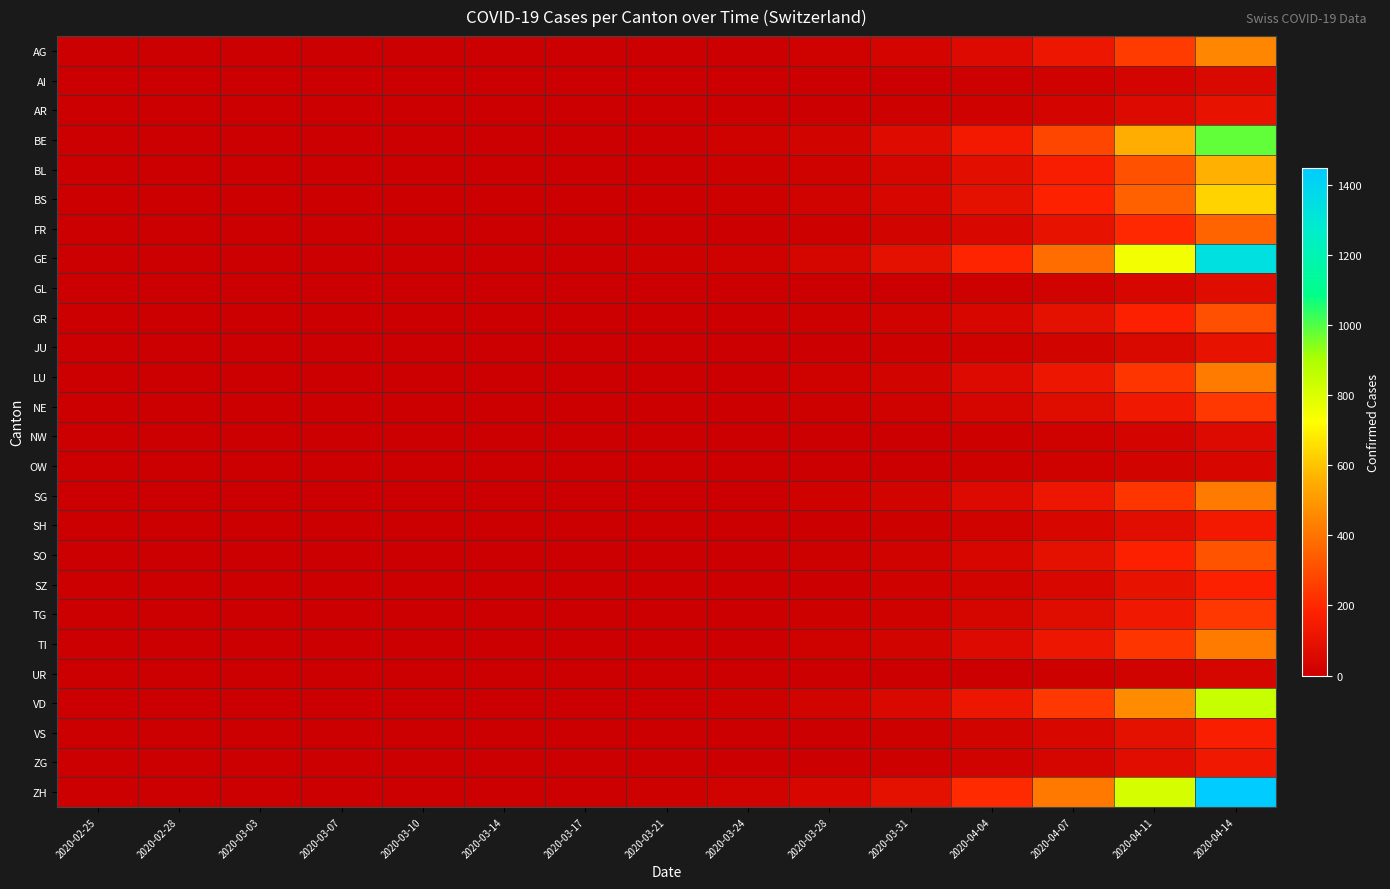

Reading right to left, transcribe all the data shown in this chart.

AG: 2020-04-14=450	2020-04-11=250	2020-04-07=120	2020-04-04=60	2020-03-31=30	2020-03-28=12	2020-03-24=5	2020-03-21=2	2020-03-17=1	2020-03-14=0	2020-03-10=0	2020-03-07=0	2020-03-03=0	2020-02-28=0	2020-02-25=0
AI: 2020-04-14=55	2020-04-11=30	2020-04-07=15	2020-04-04=8	2020-03-31=4	2020-03-28=2	2020-03-24=1	2020-03-21=0	2020-03-17=0	2020-03-14=0	2020-03-10=0	2020-03-07=0	2020-03-03=0	2020-02-28=0	2020-02-25=0
AR: 2020-04-14=100	2020-04-11=58	2020-04-07=30	2020-04-04=15	2020-03-31=8	2020-03-28=4	2020-03-24=2	2020-03-21=1	2020-03-17=0	2020-03-14=0	2020-03-10=0	2020-03-07=0	2020-03-03=0	2020-02-28=0	2020-02-25=0
BE: 2020-04-14=980	2020-04-11=550	2020-04-07=280	2020-04-04=140	2020-03-31=65	2020-03-28=28	2020-03-24=12	2020-03-21=5	2020-03-17=2	2020-03-14=0	2020-03-10=0	2020-03-07=0	2020-03-03=0	2020-02-28=0	2020-02-25=0
BL: 2020-04-14=560	2020-04-11=310	2020-04-07=160	2020-04-04=80	2020-03-31=38	2020-03-28=16	2020-03-24=7	2020-03-21=3	2020-03-17=1	2020-03-14=0	2020-03-10=0	2020-03-07=0	2020-03-03=0	2020-02-28=0	2020-02-25=0
BS: 2020-04-14=630	2020-04-11=350	2020-04-07=180	2020-04-04=90	2020-03-31=42	2020-03-28=18	2020-03-24=8	2020-03-21=3	2020-03-17=1	2020-03-14=0	2020-03-10=0	2020-03-07=0	2020-03-03=0	2020-02-28=0	2020-02-25=0
FR: 2020-04-14=360	2020-04-11=200	2020-04-07=100	2020-04-04=50	2020-03-31=24	2020-03-28=10	2020-03-24=5	2020-03-21=2	2020-03-17=1	2020-03-14=0	2020-03-10=0	2020-03-07=0	2020-03-03=0	2020-02-28=0	2020-02-25=0
GE: 2020-04-14=1340	2020-04-11=750	2020-04-07=380	2020-04-04=190	2020-03-31=88	2020-03-28=38	2020-03-24=16	2020-03-21=7	2020-03-17=3	2020-03-14=1	2020-03-10=0	2020-03-07=0	2020-03-03=0	2020-02-28=0	2020-02-25=0
GL: 2020-04-14=72	2020-04-11=40	2020-04-07=20	2020-04-04=10	2020-03-31=5	2020-03-28=2	2020-03-24=1	2020-03-21=0	2020-03-17=0	2020-03-14=0	2020-03-10=0	2020-03-07=0	2020-03-03=0	2020-02-28=0	2020-02-25=0
GR: 2020-04-14=305	2020-04-11=170	2020-04-07=86	2020-04-04=43	2020-03-31=20	2020-03-28=9	2020-03-24=4	2020-03-21=2	2020-03-17=1	2020-03-14=0	2020-03-10=0	2020-03-07=0	2020-03-03=0	2020-02-28=0	2020-02-25=0
JU: 2020-04-14=100	2020-04-11=55	2020-04-07=28	2020-04-04=14	2020-03-31=7	2020-03-28=3	2020-03-24=1	2020-03-21=0	2020-03-17=0	2020-03-14=0	2020-03-10=0	2020-03-07=0	2020-03-03=0	2020-02-28=0	2020-02-25=0
LU: 2020-04-14=420	2020-04-11=235	2020-04-07=120	2020-04-04=60	2020-03-31=28	2020-03-28=12	2020-03-24=5	2020-03-21=2	2020-03-17=1	2020-03-14=0	2020-03-10=0	2020-03-07=0	2020-03-03=0	2020-02-28=0	2020-02-25=0
NE: 2020-04-14=240	2020-04-11=135	2020-04-07=68	2020-04-04=34	2020-03-31=16	2020-03-28=7	2020-03-24=3	2020-03-21=1	2020-03-17=0	2020-03-14=0	2020-03-10=0	2020-03-07=0	2020-03-03=0	2020-02-28=0	2020-02-25=0
NW: 2020-04-14=57	2020-04-11=32	2020-04-07=16	2020-04-04=8	2020-03-31=4	2020-03-28=2	2020-03-24=1	2020-03-21=0	2020-03-17=0	2020-03-14=0	2020-03-10=0	2020-03-07=0	2020-03-03=0	2020-02-28=0	2020-02-25=0
OW: 2020-04-14=43	2020-04-11=24	2020-04-07=12	2020-04-04=6	2020-03-31=3	2020-03-28=1	2020-03-24=0	2020-03-21=0	2020-03-17=0	2020-03-14=0	2020-03-10=0	2020-03-07=0	2020-03-03=0	2020-02-28=0	2020-02-25=0
SG: 2020-04-14=420	2020-04-11=235	2020-04-07=120	2020-04-04=60	2020-03-31=28	2020-03-28=12	2020-03-24=5	2020-03-21=2	2020-03-17=1	2020-03-14=0	2020-03-10=0	2020-03-07=0	2020-03-03=0	2020-02-28=0	2020-02-25=0
SH: 2020-04-14=140	2020-04-11=78	2020-04-07=40	2020-04-04=20	2020-03-31=9	2020-03-28=4	2020-03-24=2	2020-03-21=1	2020-03-17=0	2020-03-14=0	2020-03-10=0	2020-03-07=0	2020-03-03=0	2020-02-28=0	2020-02-25=0
SO: 2020-04-14=315	2020-04-11=175	2020-04-07=90	2020-04-04=45	2020-03-31=21	2020-03-28=9	2020-03-24=4	2020-03-21=2	2020-03-17=1	2020-03-14=0	2020-03-10=0	2020-03-07=0	2020-03-03=0	2020-02-28=0	2020-02-25=0
SZ: 2020-04-14=175	2020-04-11=98	2020-04-07=50	2020-04-04=25	2020-03-31=12	2020-03-28=5	2020-03-24=2	2020-03-21=1	2020-03-17=0	2020-03-14=0	2020-03-10=0	2020-03-07=0	2020-03-03=0	2020-02-28=0	2020-02-25=0
TG: 2020-04-14=238	2020-04-11=133	2020-04-07=68	2020-04-04=34	2020-03-31=16	2020-03-28=7	2020-03-24=3	2020-03-21=1	2020-03-17=0	2020-03-14=0	2020-03-10=0	2020-03-07=0	2020-03-03=0	2020-02-28=0	2020-02-25=0
TI: 2020-04-14=420	2020-04-11=235	2020-04-07=120	2020-04-04=60	2020-03-31=28	2020-03-28=12	2020-03-24=5	2020-03-21=2	2020-03-17=1	2020-03-14=0	2020-03-10=0	2020-03-07=0	2020-03-03=0	2020-02-28=0	2020-02-25=0
UR: 2020-04-14=34	2020-04-11=19	2020-04-07=10	2020-04-04=5	2020-03-31=2	2020-03-28=1	2020-03-24=0	2020-03-21=0	2020-03-17=0	2020-03-14=0	2020-03-10=0	2020-03-07=0	2020-03-03=0	2020-02-28=0	2020-02-25=0
VD: 2020-04-14=840	2020-04-11=470	2020-04-07=240	2020-04-04=120	2020-03-31=56	2020-03-28=24	2020-03-24=10	2020-03-21=4	2020-03-17=2	2020-03-14=0	2020-03-10=0	2020-03-07=0	2020-03-03=0	2020-02-28=0	2020-02-25=0
VS: 2020-04-14=167	2020-04-11=93	2020-04-07=48	2020-04-04=24	2020-03-31=11	2020-03-28=5	2020-03-24=2	2020-03-21=1	2020-03-17=0	2020-03-14=0	2020-03-10=0	2020-03-07=0	2020-03-03=0	2020-02-28=0	2020-02-25=0
ZG: 2020-04-14=132	2020-04-11=74	2020-04-07=38	2020-04-04=19	2020-03-31=9	2020-03-28=4	2020-03-24=2	2020-03-21=1	2020-03-17=0	2020-03-14=0	2020-03-10=0	2020-03-07=0	2020-03-03=0	2020-02-28=0	2020-02-25=0
ZH: 2020-04-14=1450	2020-04-11=810	2020-04-07=414	2020-04-04=207	2020-03-31=96	2020-03-28=42	2020-03-24=18	2020-03-21=7	2020-03-17=3	2020-03-14=1	2020-03-10=0	2020-03-07=0	2020-03-03=0	2020-02-28=0	2020-02-25=0